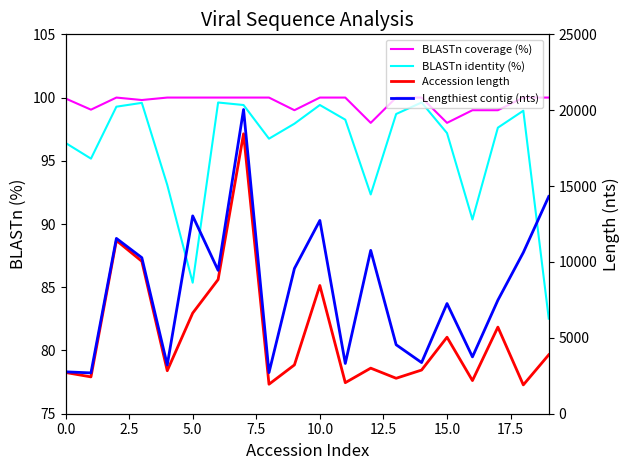

Which series has the largest total across all categories?

Lengthiest contig (nts)